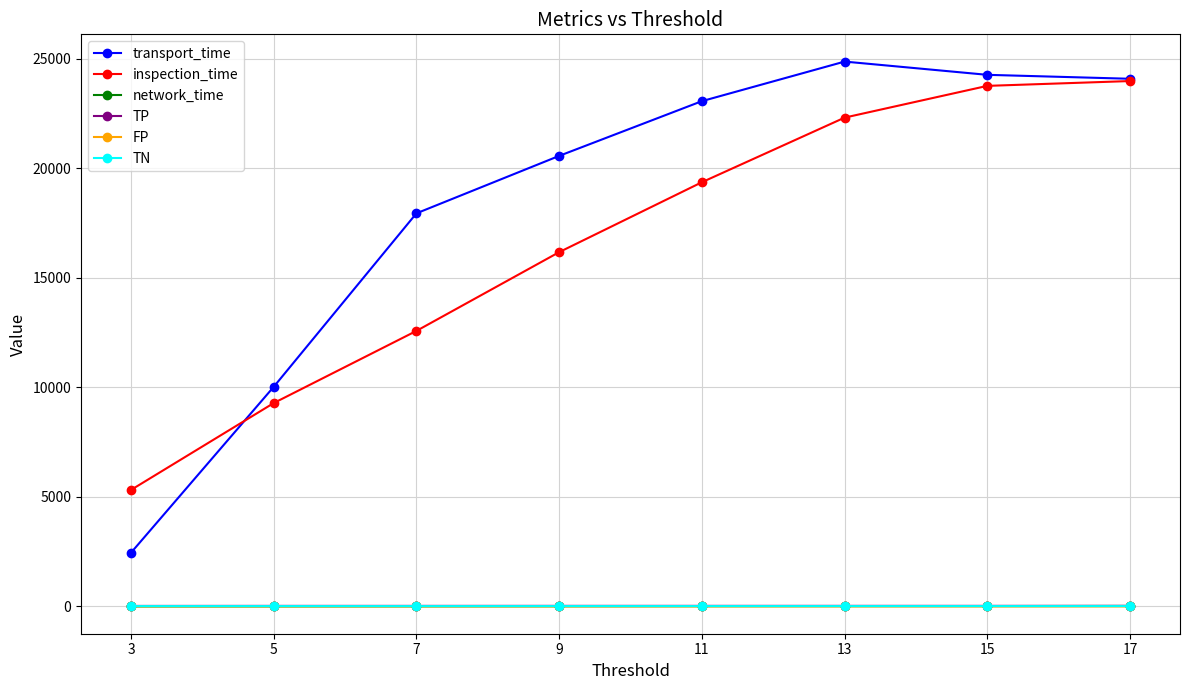

True or false: inspection_time has more than 2 interior local peaks.

False